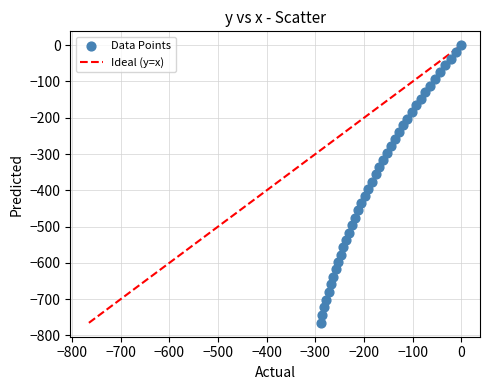

What is the range of Y values (max minus min)?

765.3